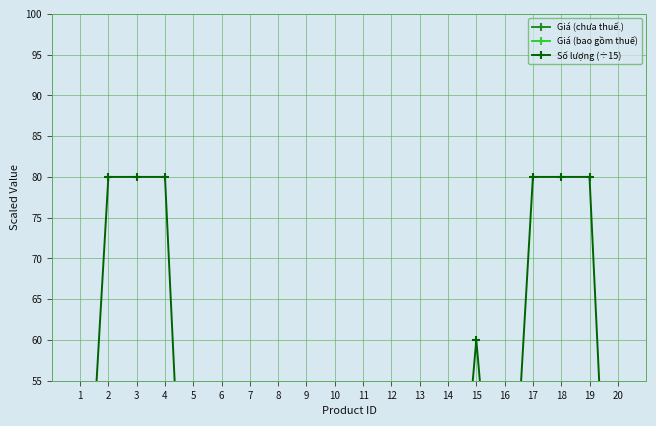

The value of Giá (chưa thuế.) at 4 is 250.0. True or false?

True